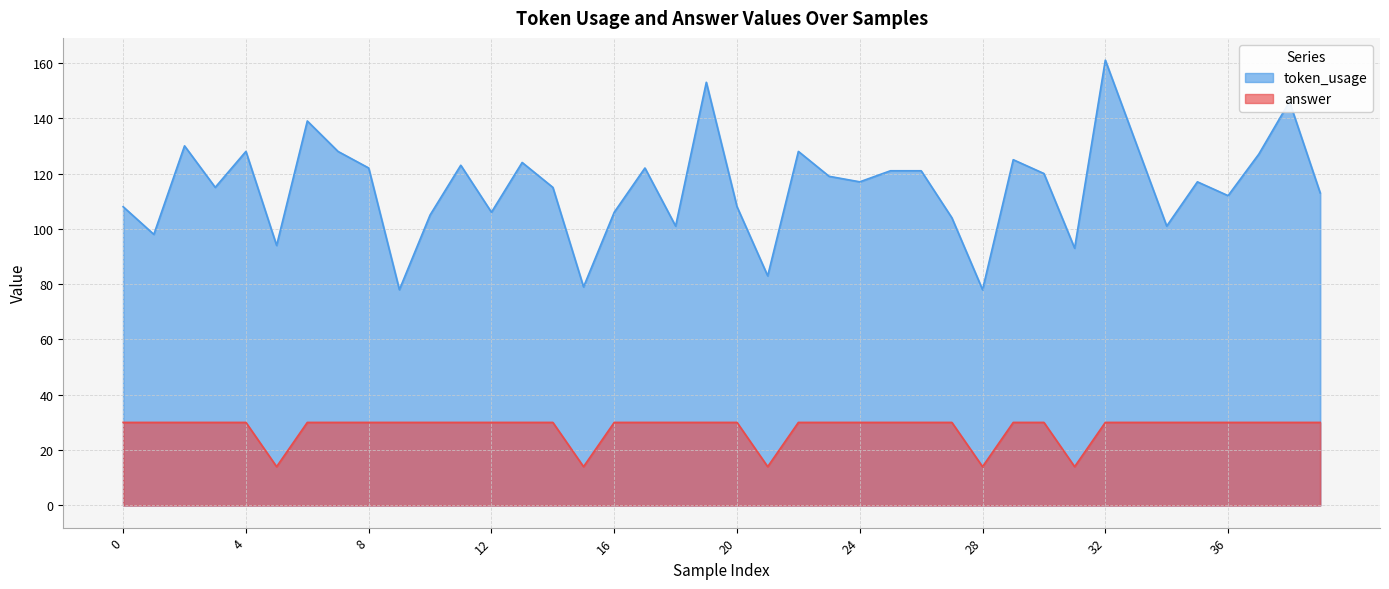

At which category is the sum across all series the highest?

32